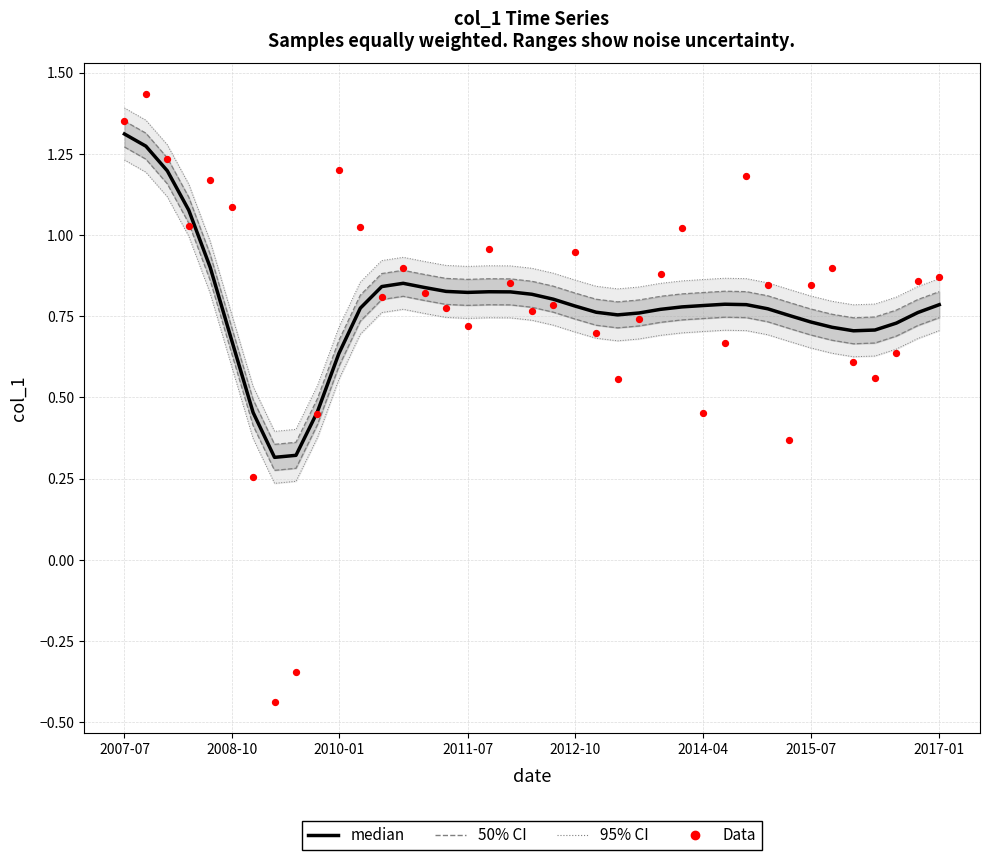

At how many categories does at least one series exceed 1?

10